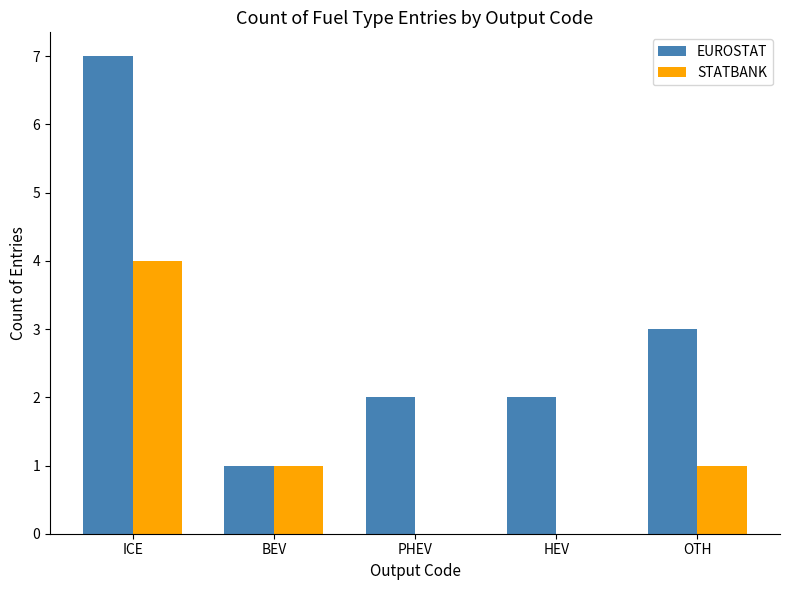

What is the approximate value of STATBANK at BEV?

1